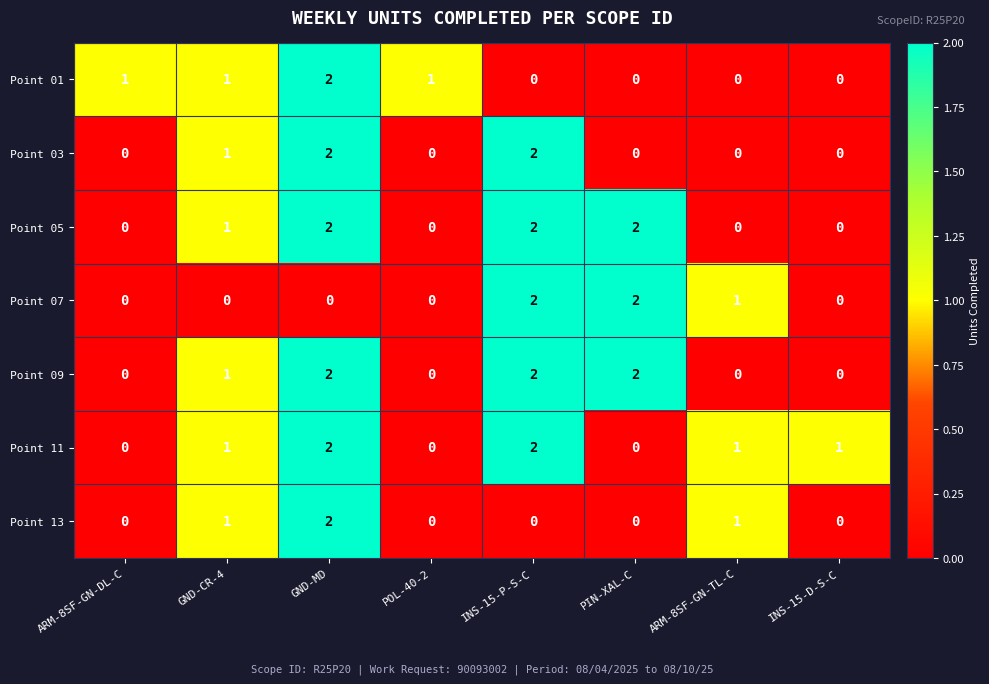

The Point 07 series shows 0 at ARM-8SF-GN-DL-C. True or false?

True